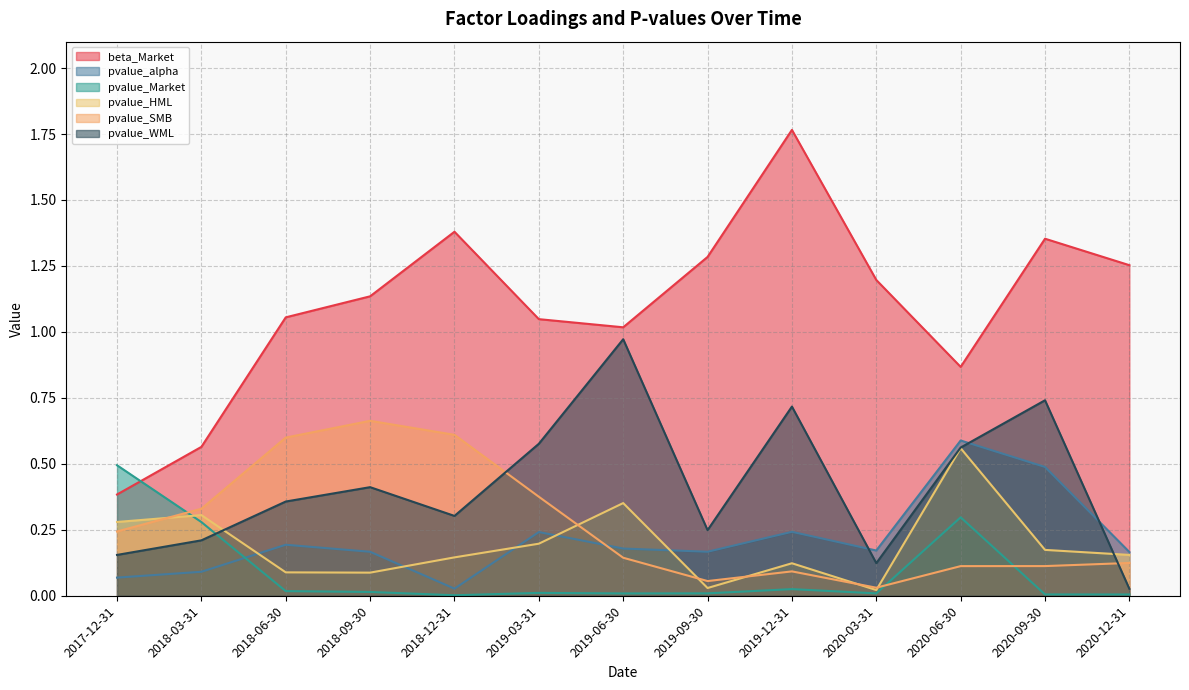

Which series ends up on top after the final intersection of pvalue_WML and pvalue_SMB?

pvalue_SMB